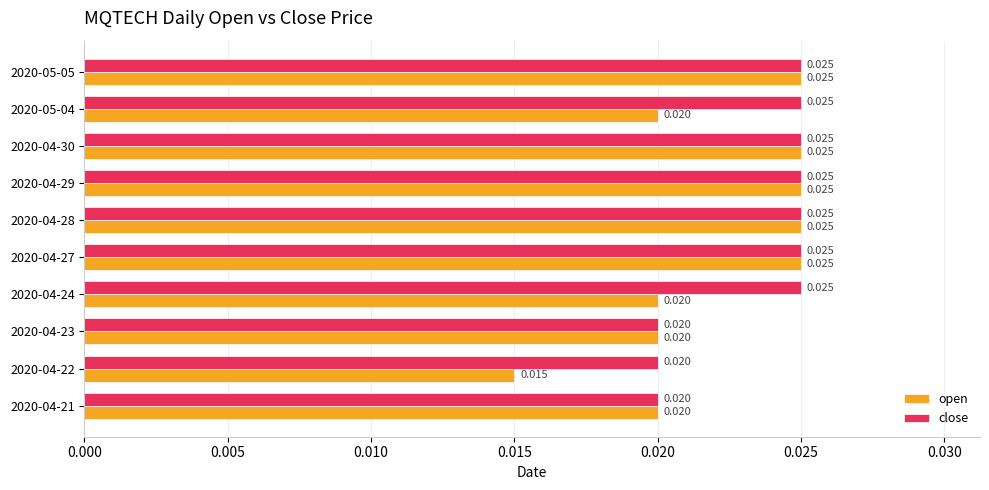

Which series has the largest total across all categories?

close